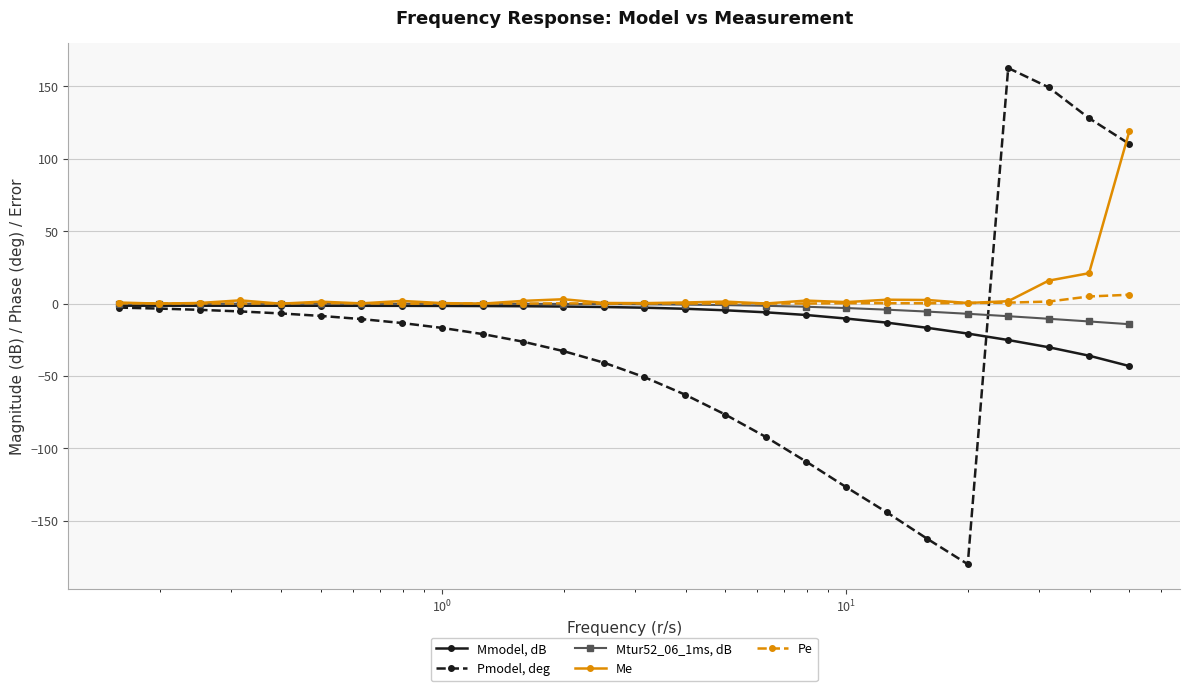

What is the smallest value displayed?

-179.9